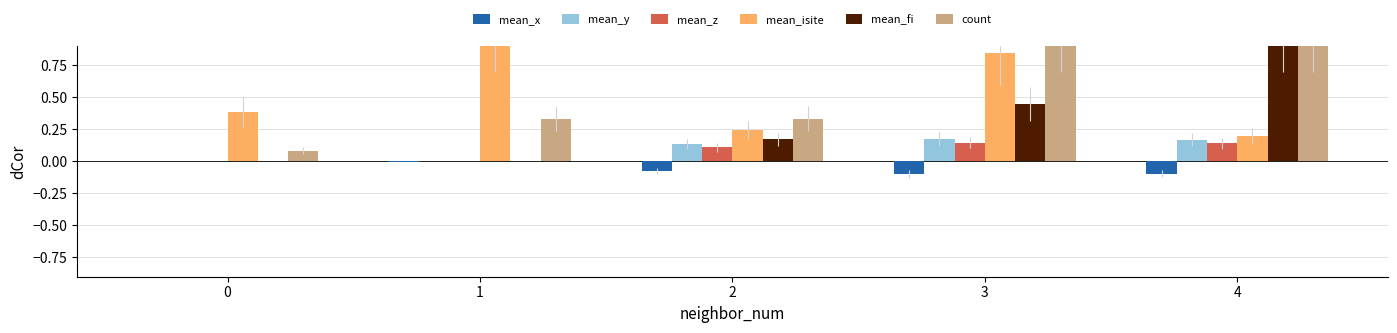

Count the number of data series in this chart.

6